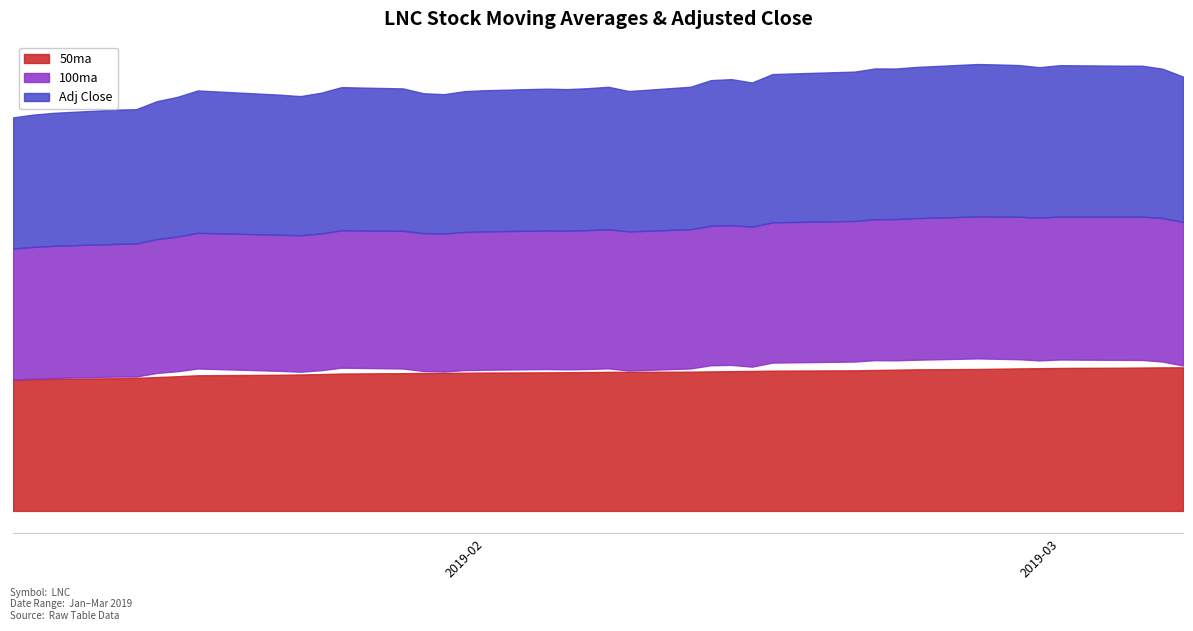

Which series has the largest total across all categories?

Adj Close